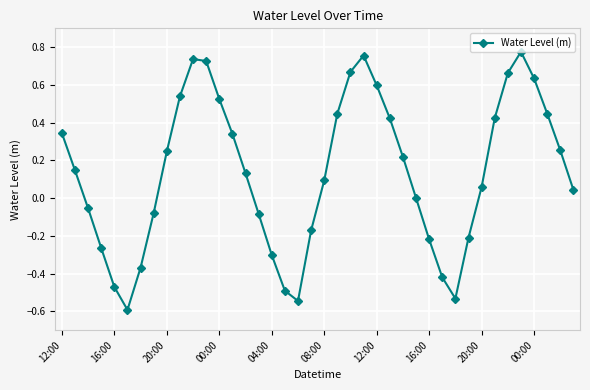

What is the difference between the maximum and minimum values?

1.4